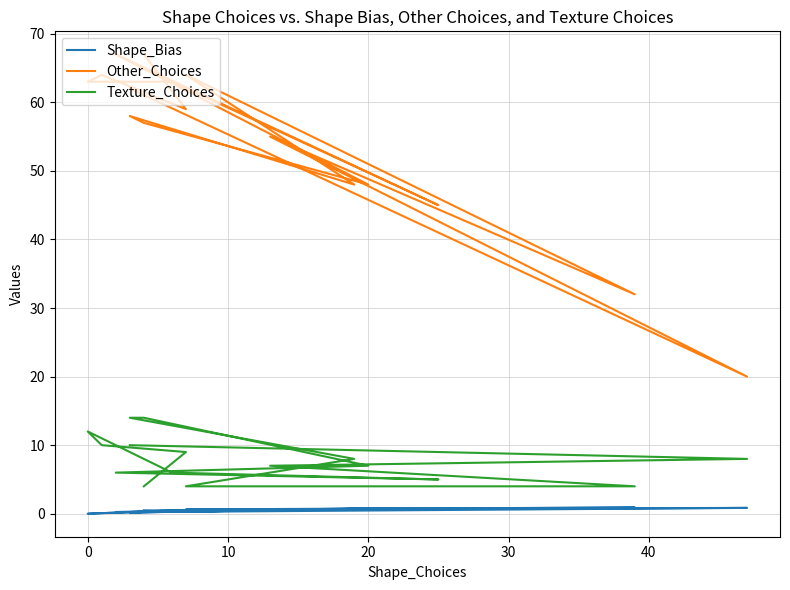

Where is the first local maximum for Texture_Choices?

20